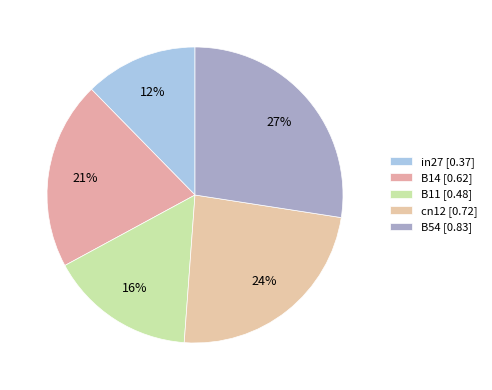

How many slices are in this pie chart?

5